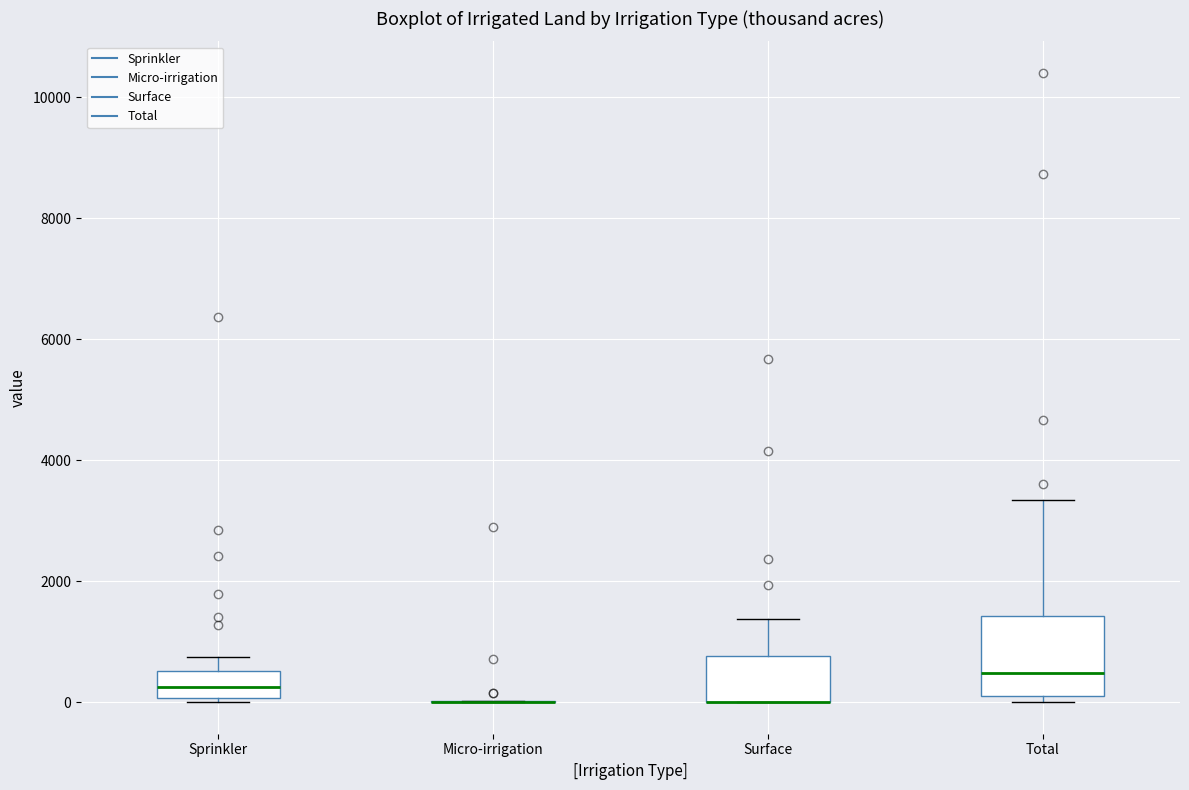

Reading left to right, transcribe this box plot: for each box, give where its median line is, the range the box spans, and where its two whiskers end, as read against the y-axis. The values are not printed on the chart, so give them approximately, as read against the axis.

Sprinkler: median 200, box 0 to 600, whiskers 0 (just below the box's lower edge) to 800
Micro-irrigation: box collapsed to a line at 0, whiskers 0 to 0
Surface: median 0 (drawn on the box's lower edge), box 0 to 800, whiskers 0 to 1400
Total: median 400, box 200 to 1400, whiskers 0 to 3400